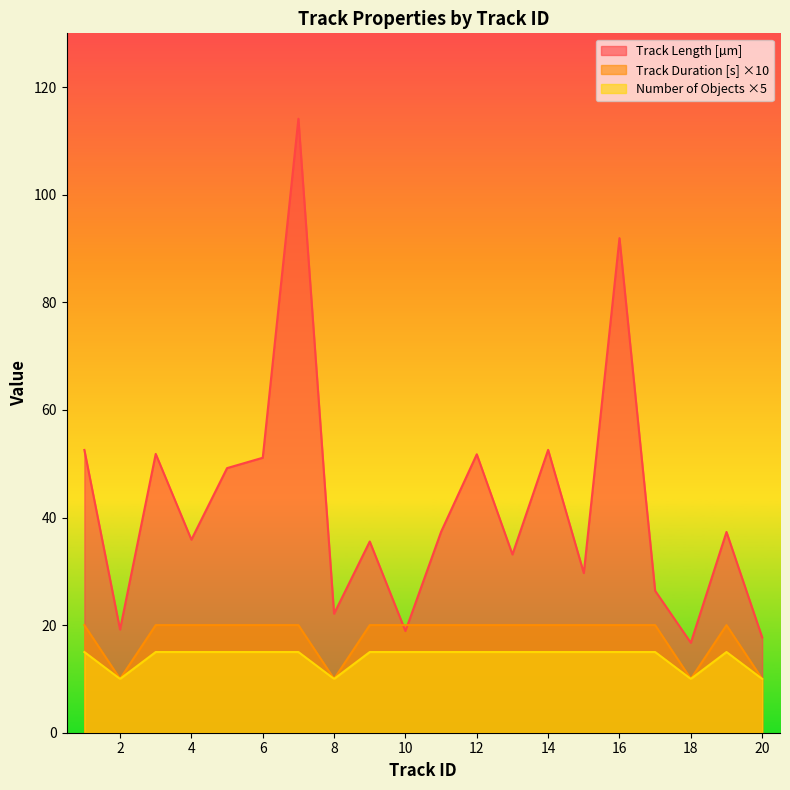

At 16, list the series in order from smallest to largest.

Number of Objects ×5, Track Duration [s] ×10, Track Length [µm]